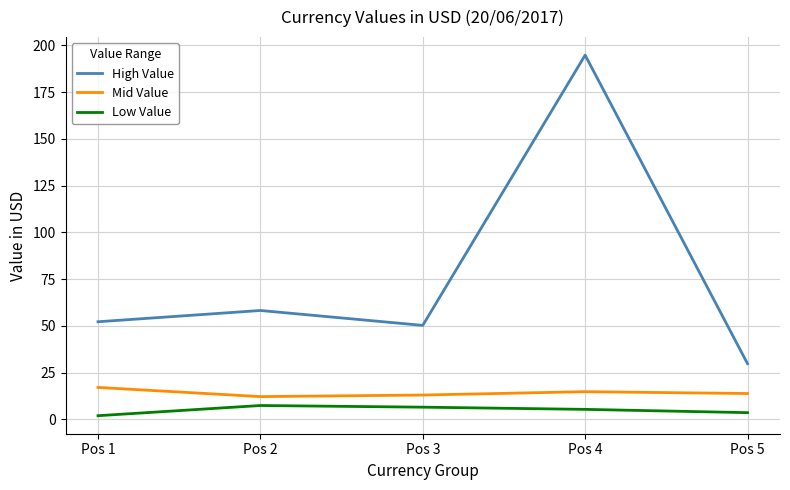

Is the value of Mid Value at Pos 2 greater than the value of Low Value at Pos 2?

Yes